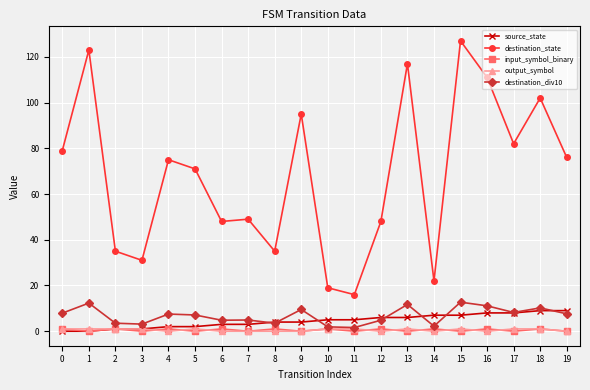

Which series has the widest spread of values?

destination_state